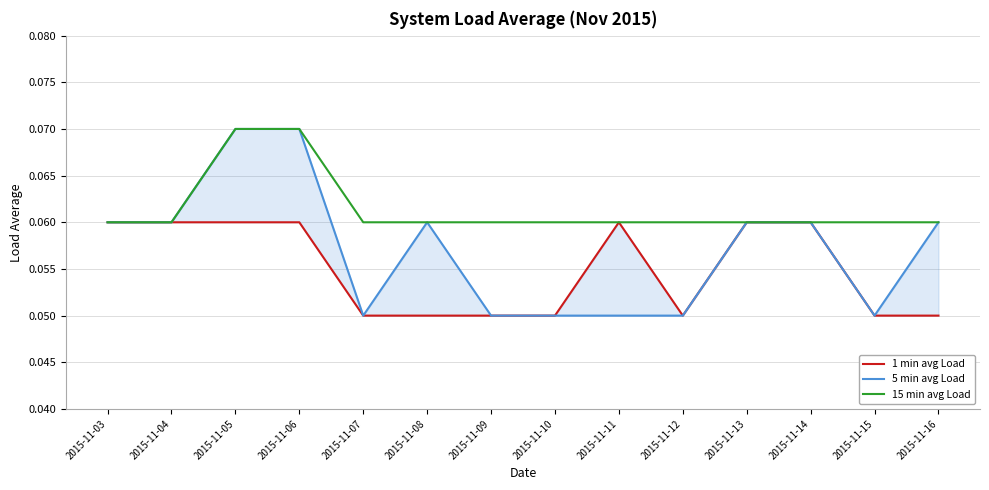

Reading left to right, list all the values displayed in this chart.

1 min avg Load: 0.1	0.1	0.1	0.1	0.1	0.1	0.1	0.1	0.1	0.1	0.1	0.1	0.1	0.1
5 min avg Load: 0.1	0.1	0.1	0.1	0.1	0.1	0.1	0.1	0.1	0.1	0.1	0.1	0.1	0.1
15 min avg Load: 0.1	0.1	0.1	0.1	0.1	0.1	0.1	0.1	0.1	0.1	0.1	0.1	0.1	0.1